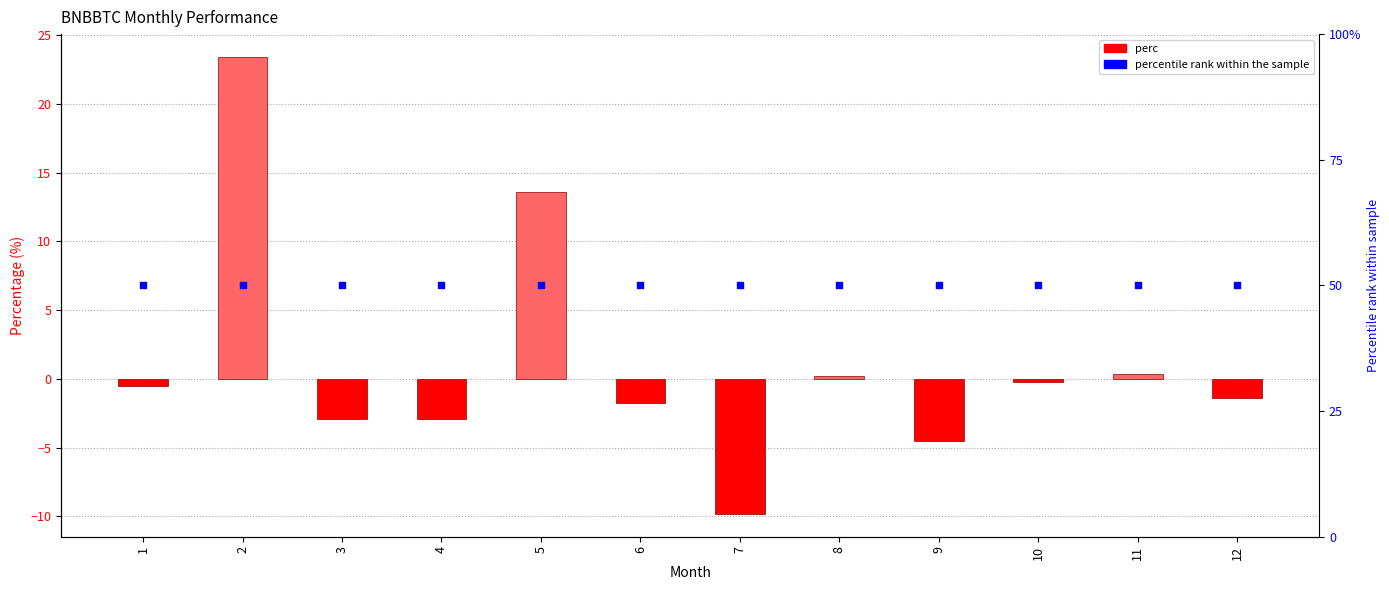

Is the value of perc at 6 greater than the value of percentile rank within the sample at 9?

No